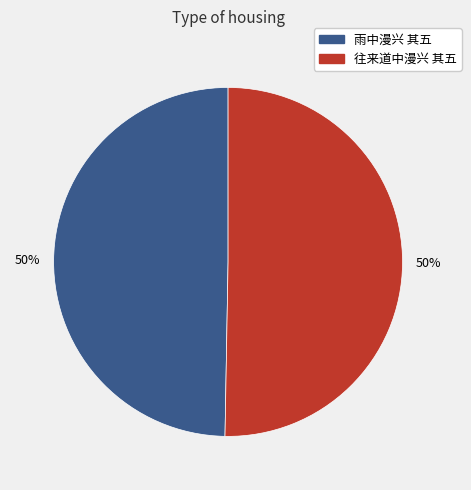

To the nearest percent, what percentage of the pie is 往来道中漫兴 其五?

50%